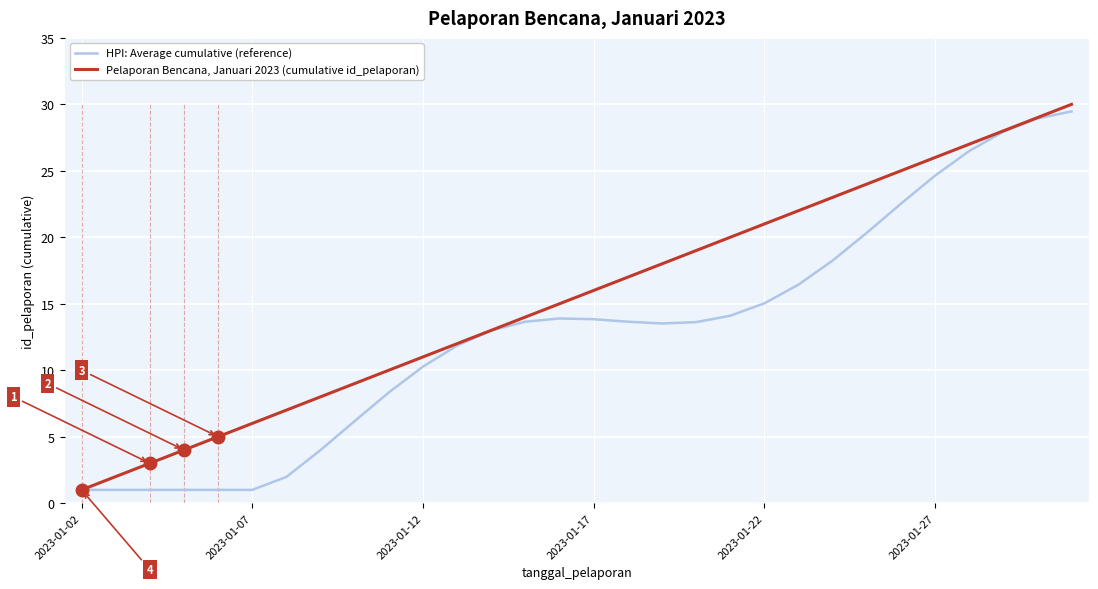

List the series in order of their peak value, highest first.

Pelaporan Bencana, Januari 2023 (cumulative id_pelaporan), HPI: Average cumulative (reference)